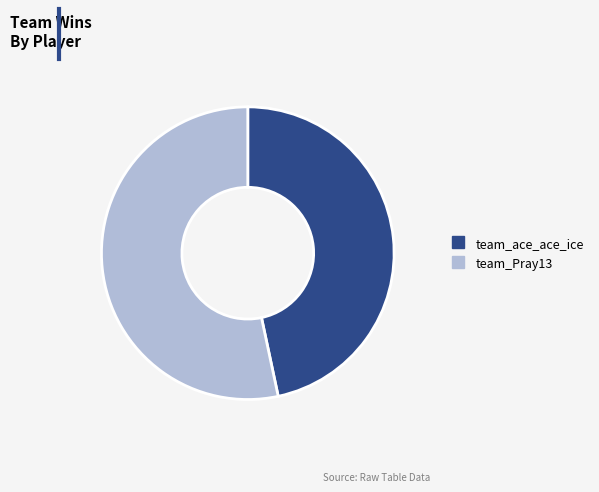

Do team_ace_ace_ice and team_Pray13 together represent more than half of the pie?

Yes